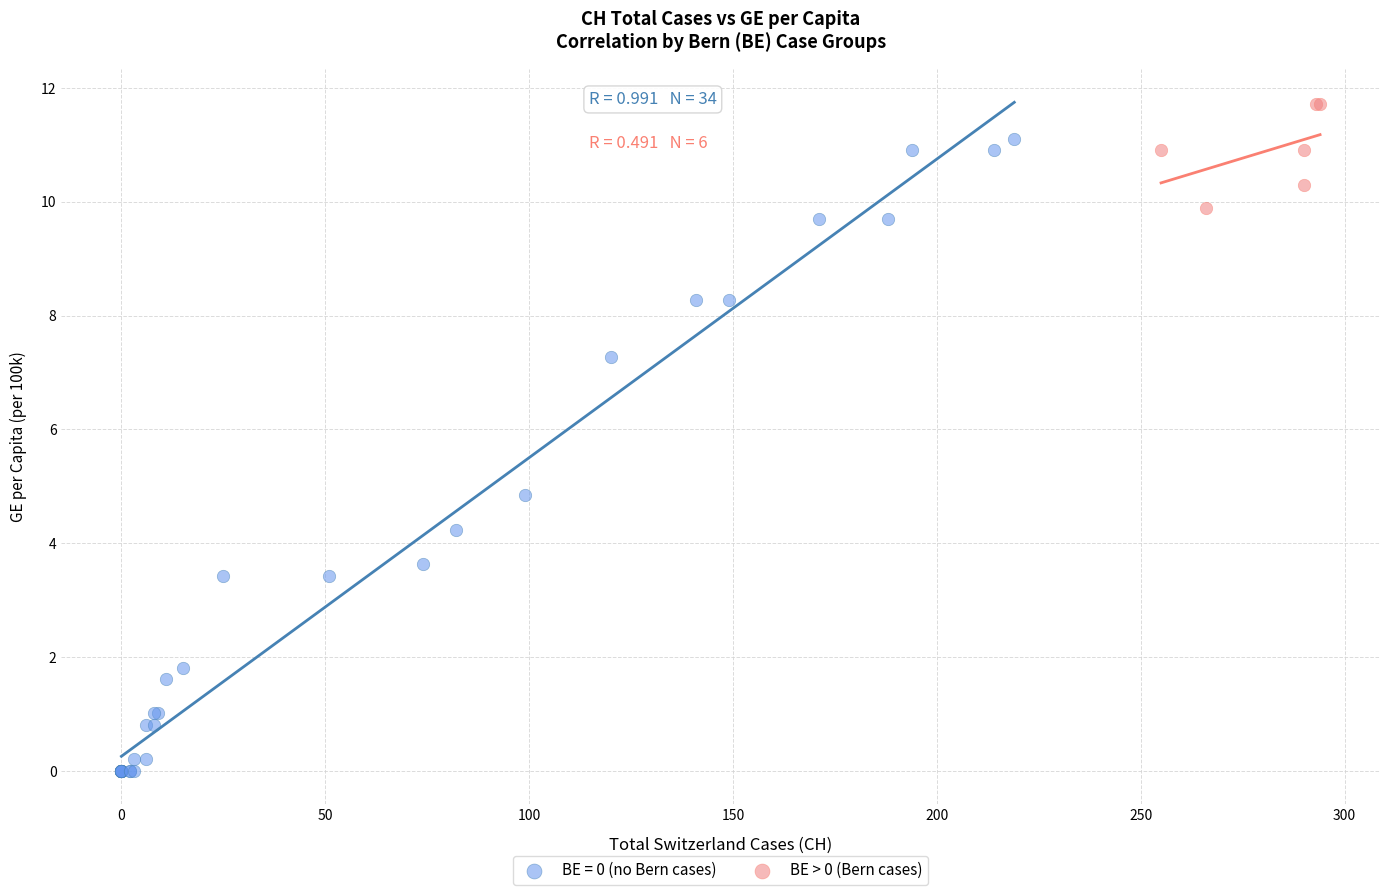

Which series has the largest Y range (max minus min)?

BE = 0 (no Bern cases)